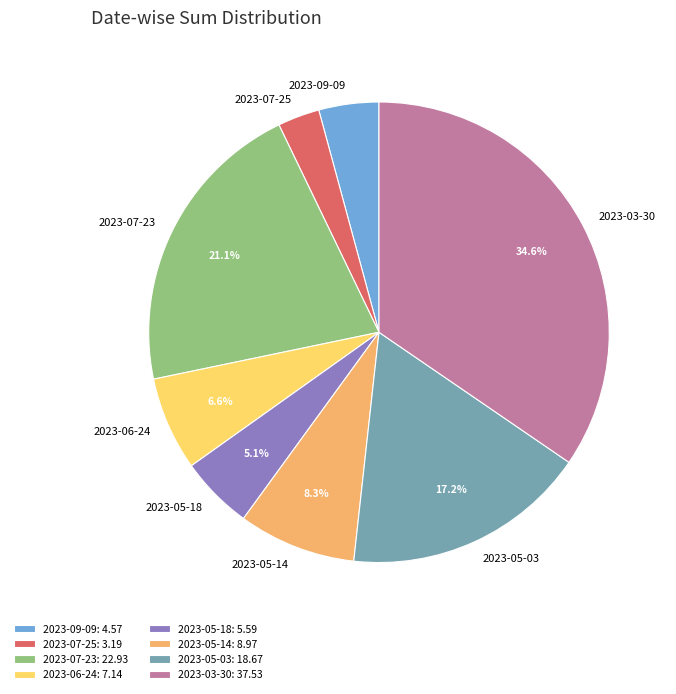

To the nearest percent, what is the average slice percentage?

12%